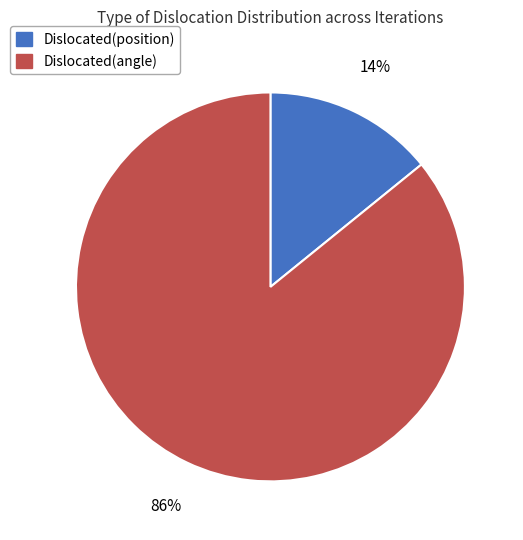

Which category has the smallest portion of the pie?

Dislocated(position)